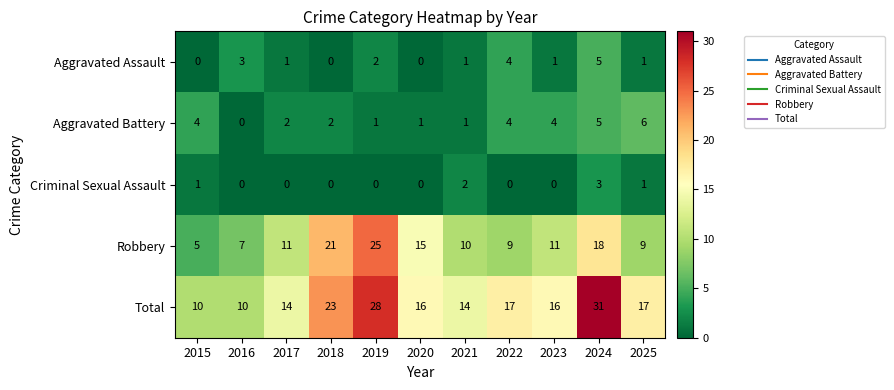

The Robbery series shows 7 at 2017. True or false?

False